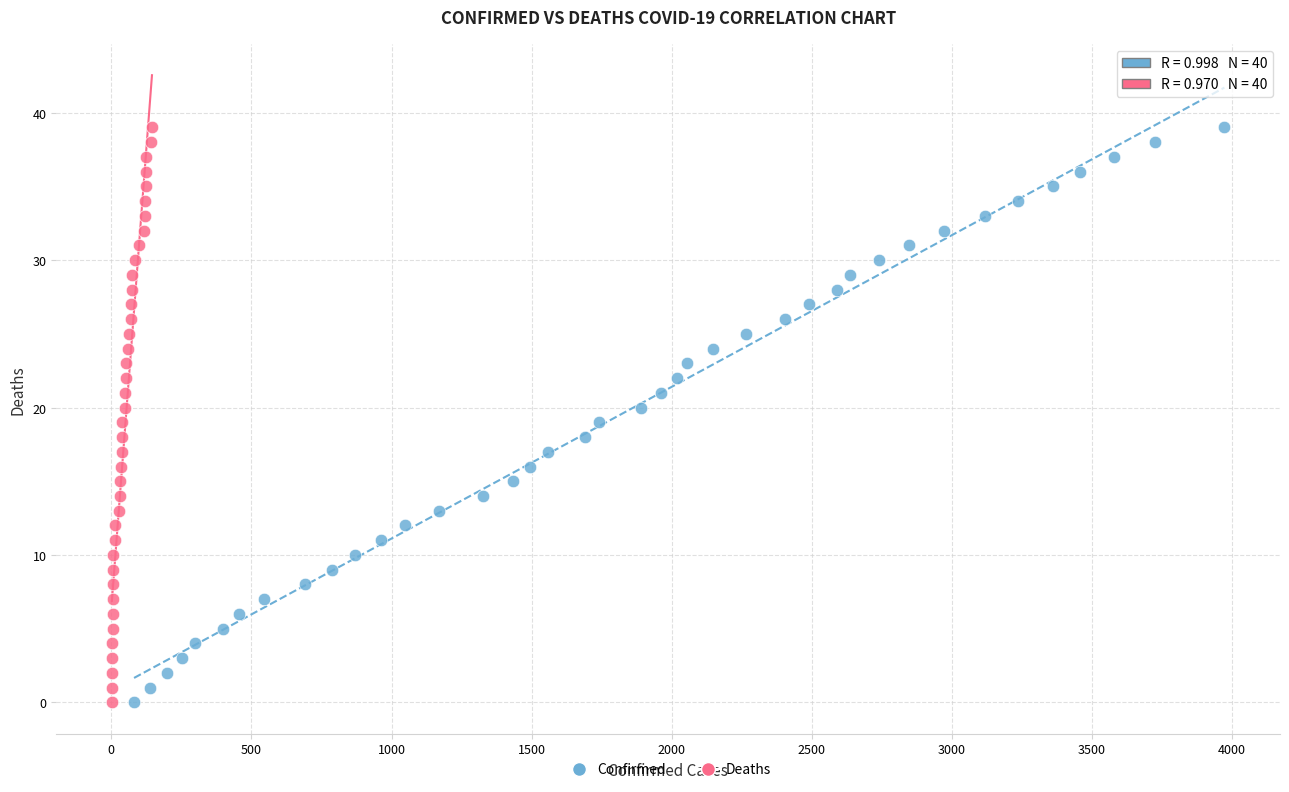

What are all the series names shown in the legend?

Confirmed, Deaths